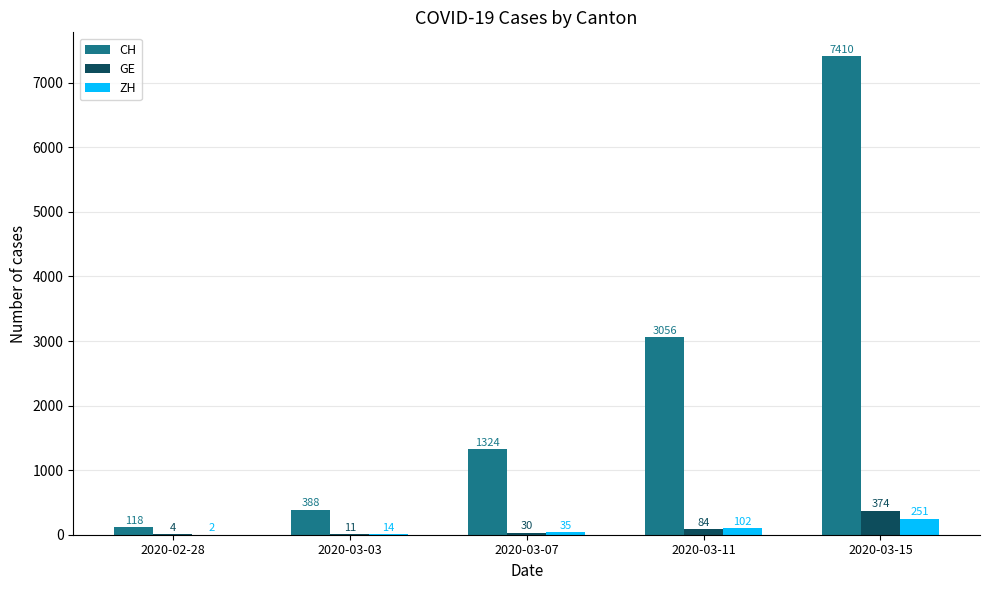

The value of CH at 2020-03-07 is 628. True or false?

False